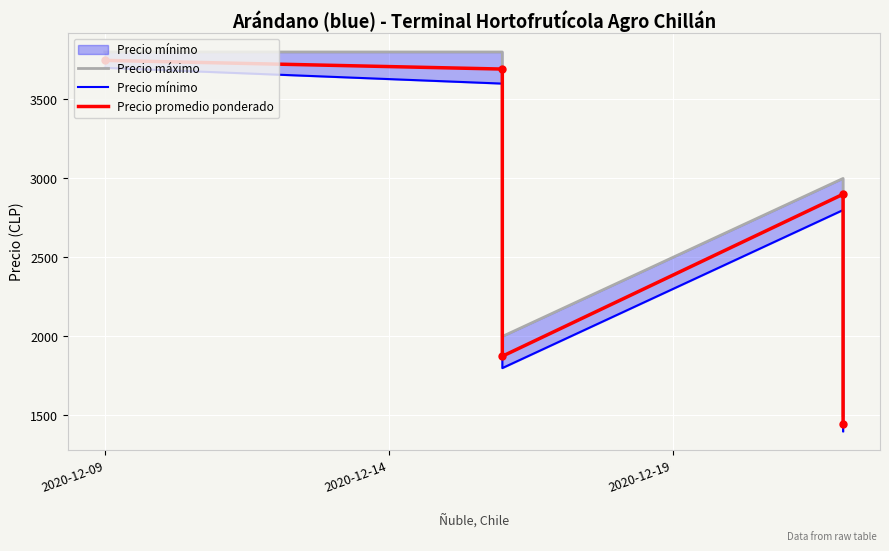

How many interior local peaks does the Precio máximo series have?

1